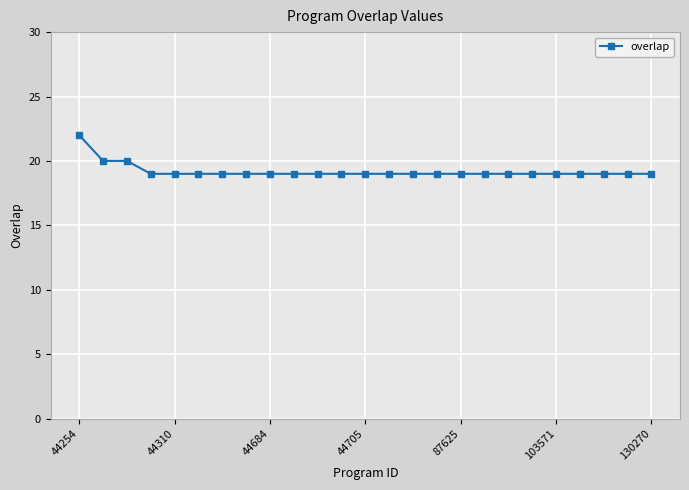

What is the average value?

19